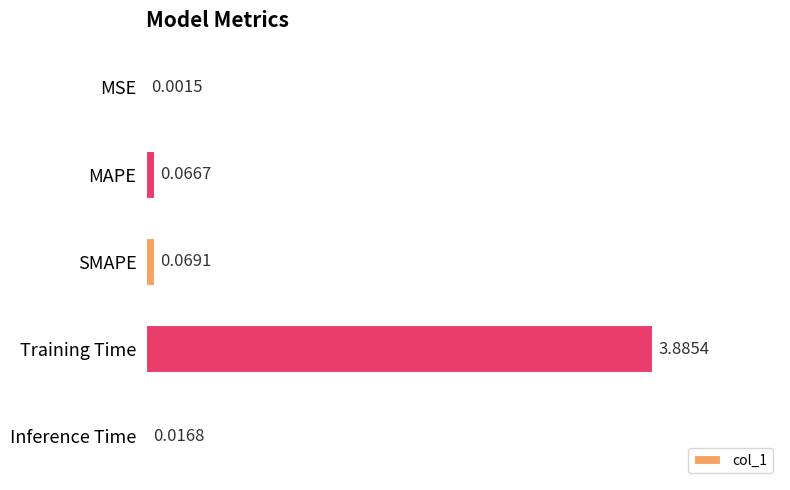

What is the average value?

0.8